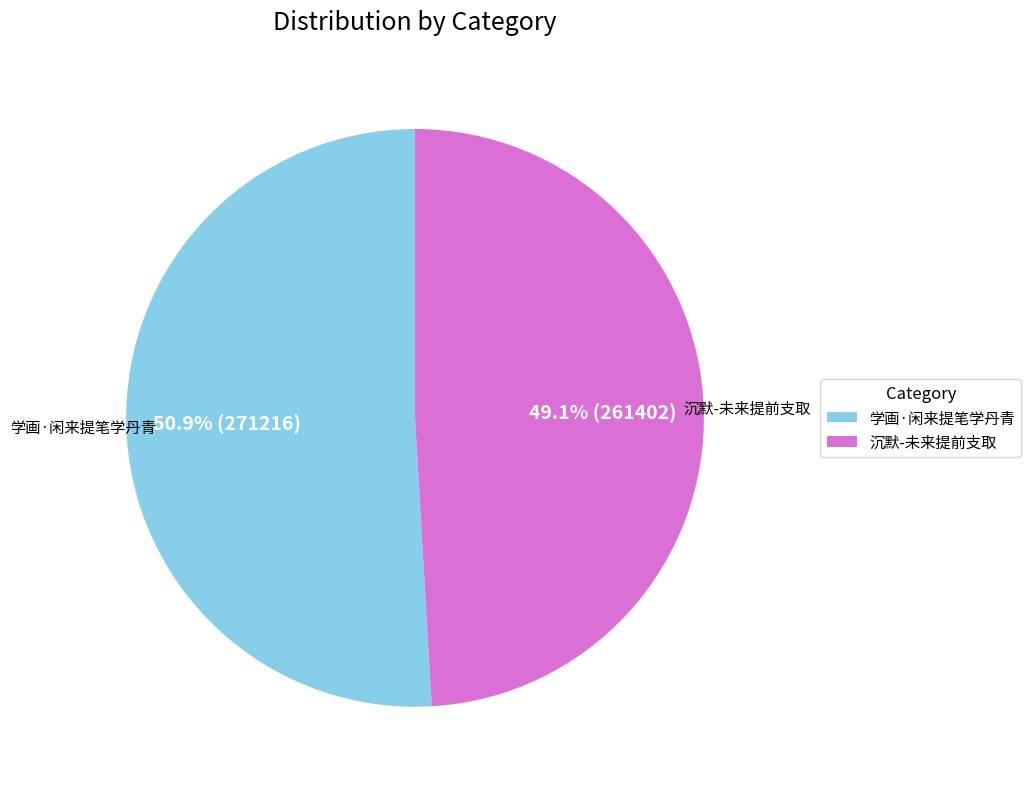

Rank the categories by value from highest to lowest.

学画·闲来提笔学丹青, 沉默-未来提前支取